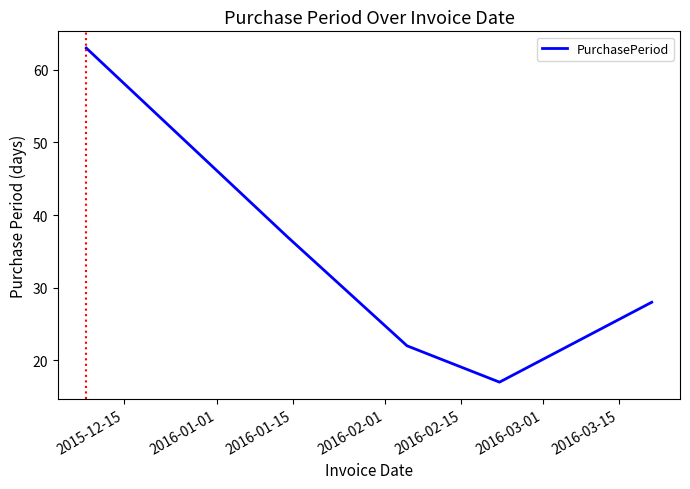

What is the greatest value displayed?

63